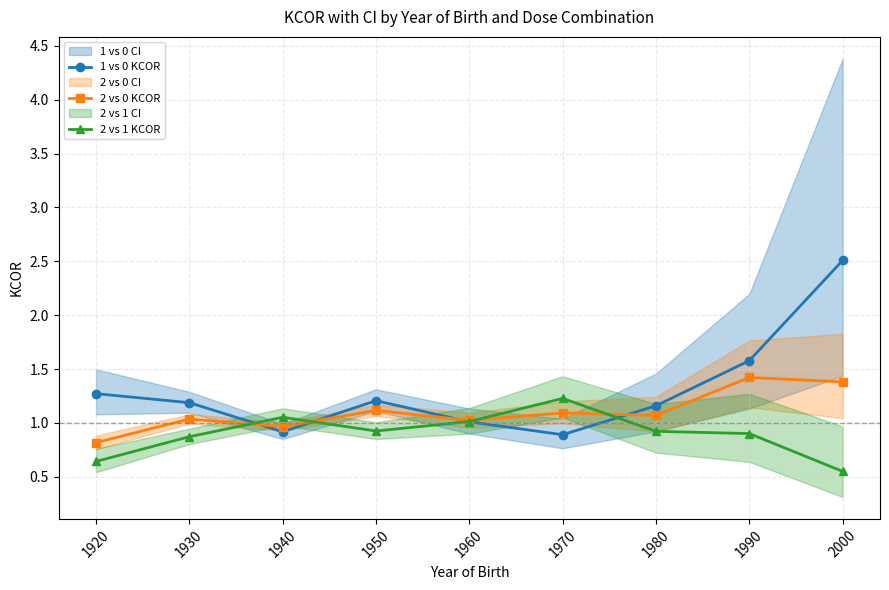

Which category has the highest value in the 2 vs 1 KCOR series?

1970